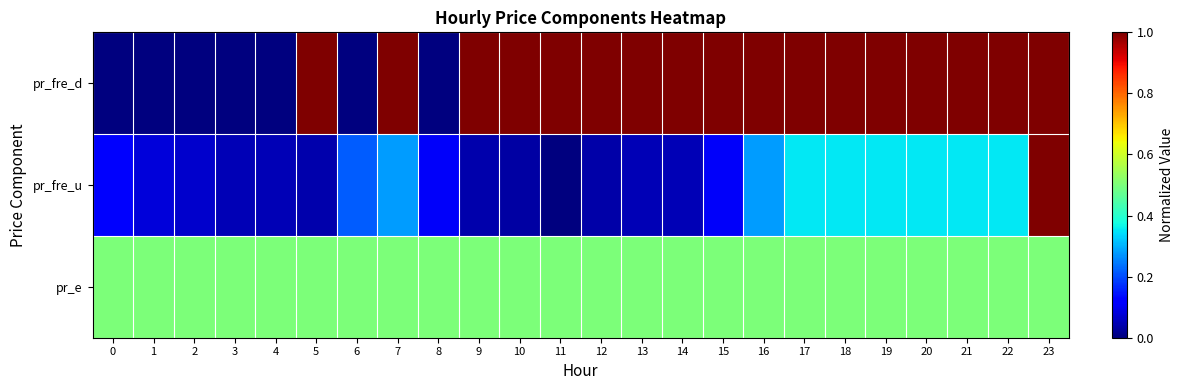

Count the number of data series in this chart.

3